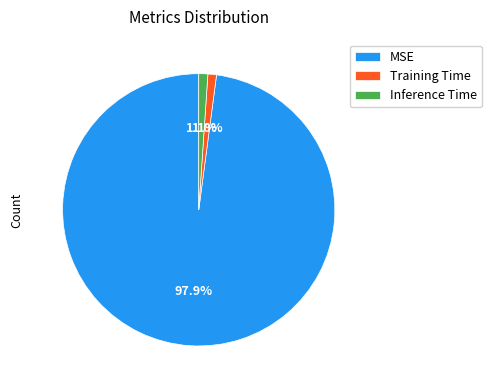

Is there any slice that represents more than half of the pie?

Yes